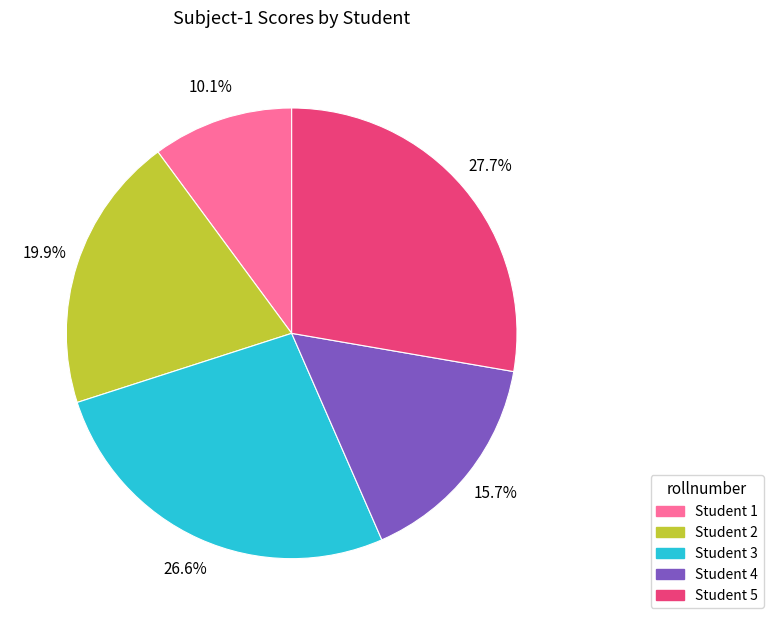

Is there any slice that represents more than half of the pie?

No